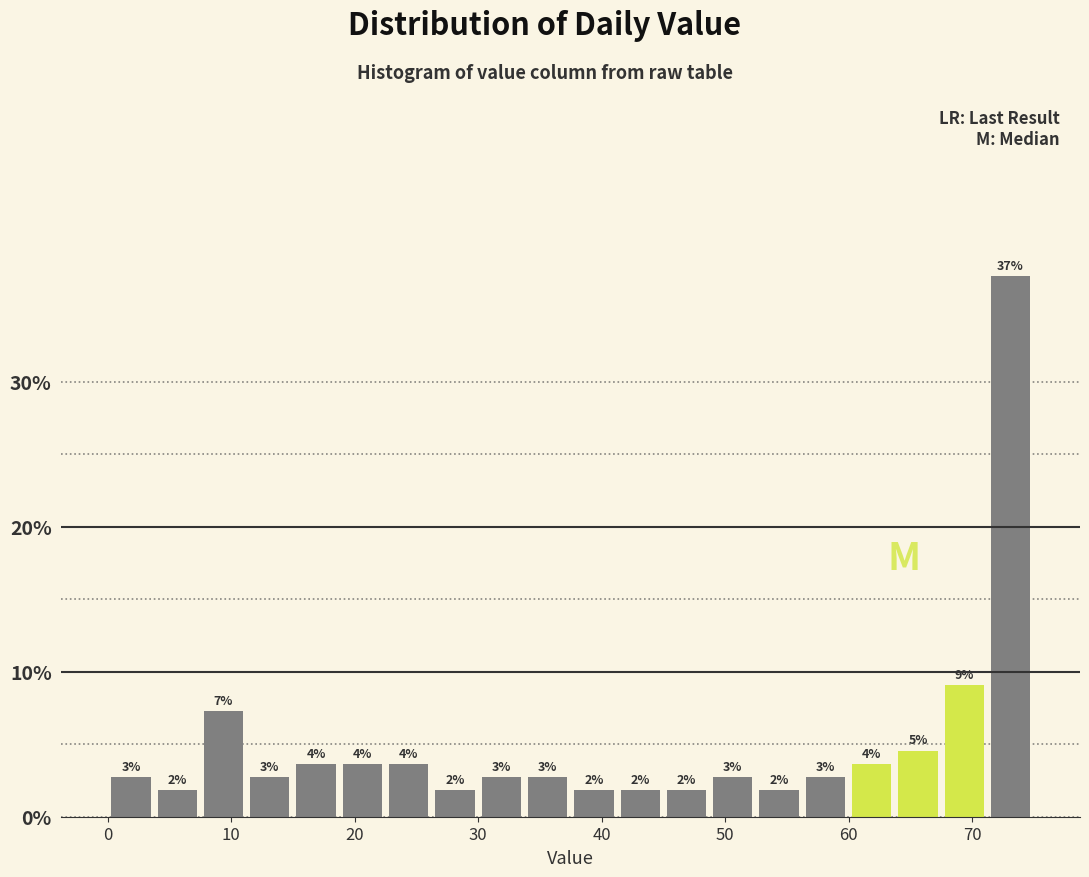

Read against the x-axis, roughly where is the centre of the tallest bar?

73